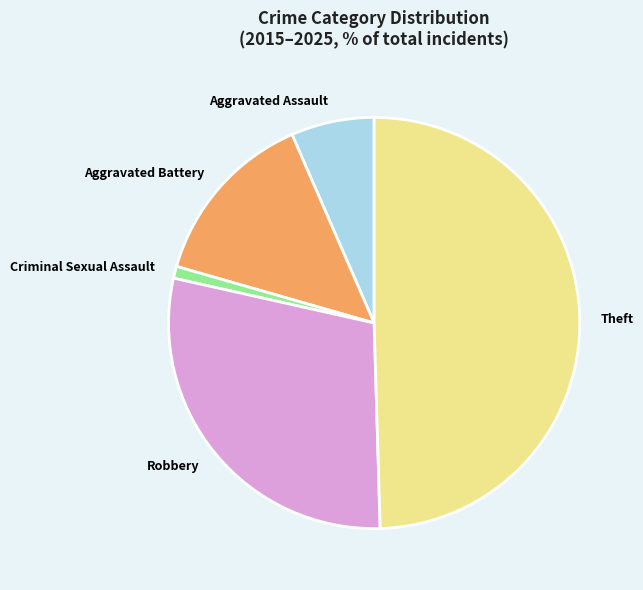

Which has a higher value, Criminal Sexual Assault or Theft?

Theft